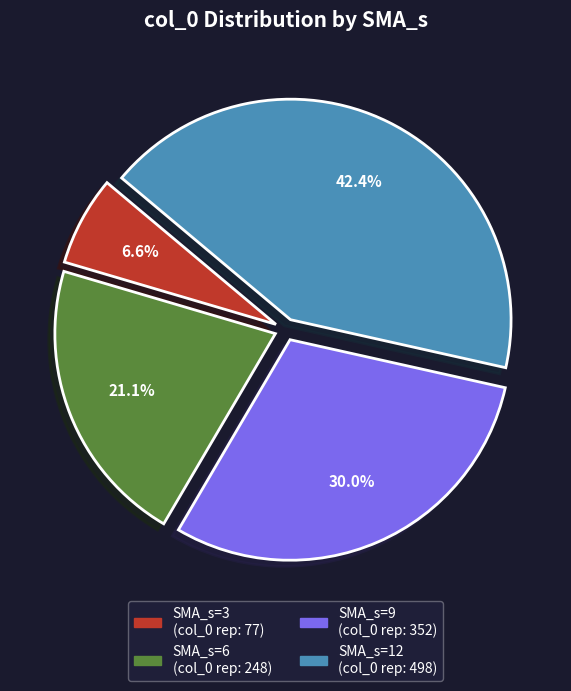

To the nearest percent, what portion does SMA_s=3 represent?

7%